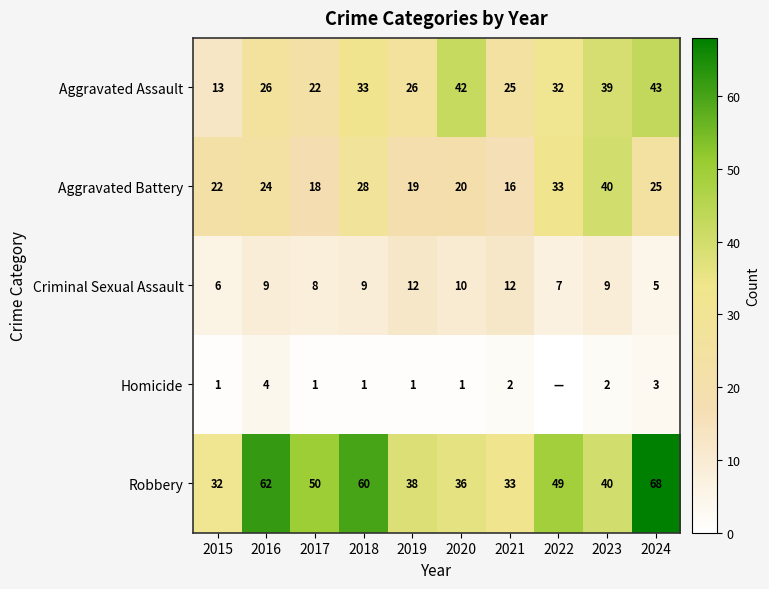

Between 2016 and 2018, which series saw the biggest shift?

Aggravated Assault